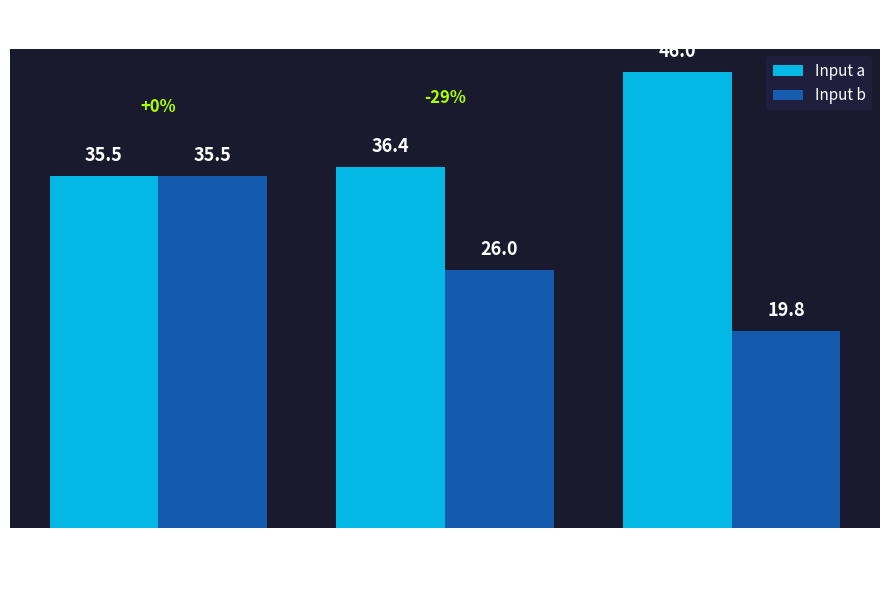

What position from the right is States 0-5?

3